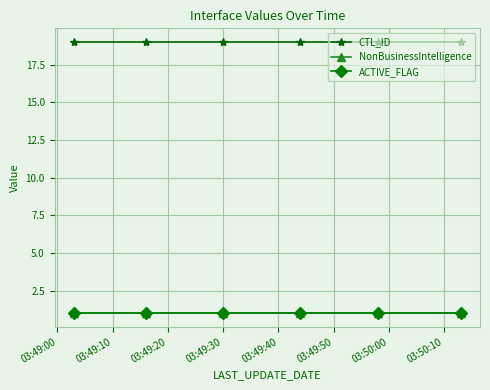

Where is CTL_ID nearest to the value 19?

03:49:00